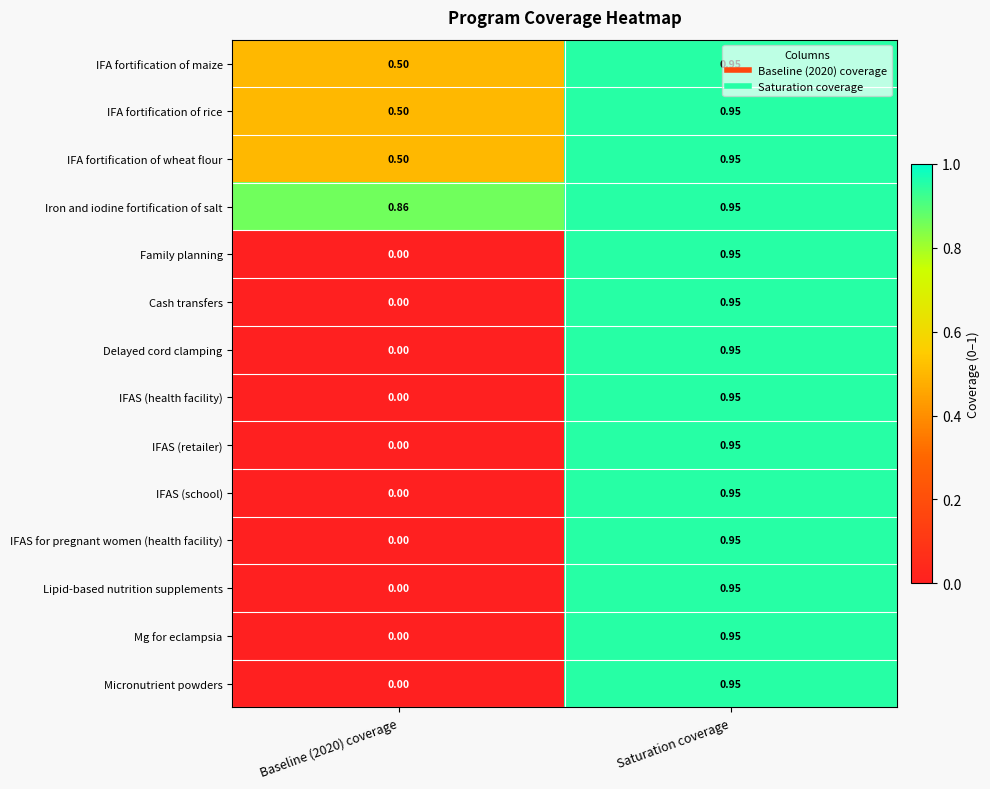

Which series has the largest total across all categories?

Iron and iodine fortification of salt